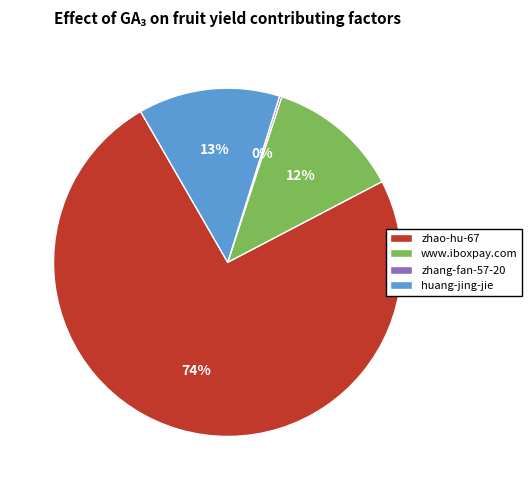

Does zhao-hu-67 represent more than half of the total?

Yes